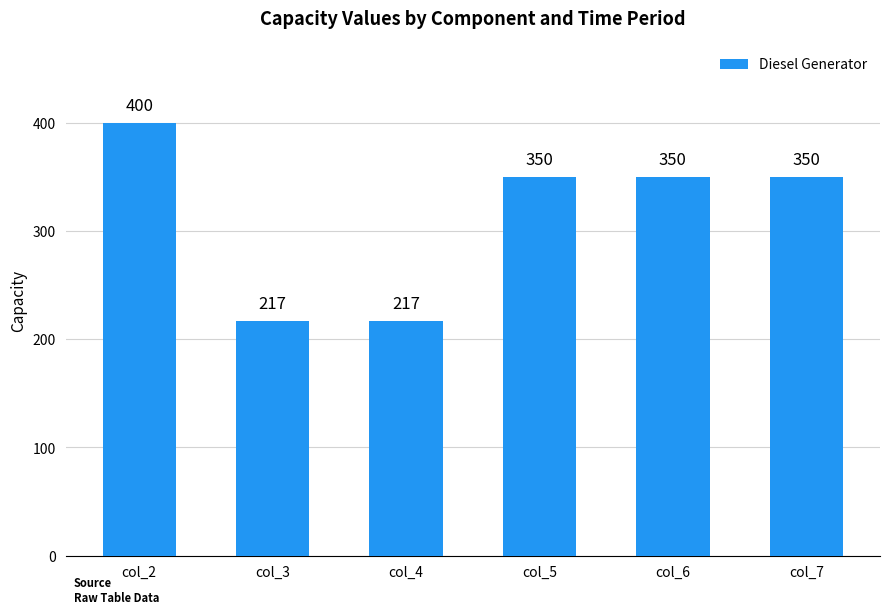

Read the value at col_4.

217